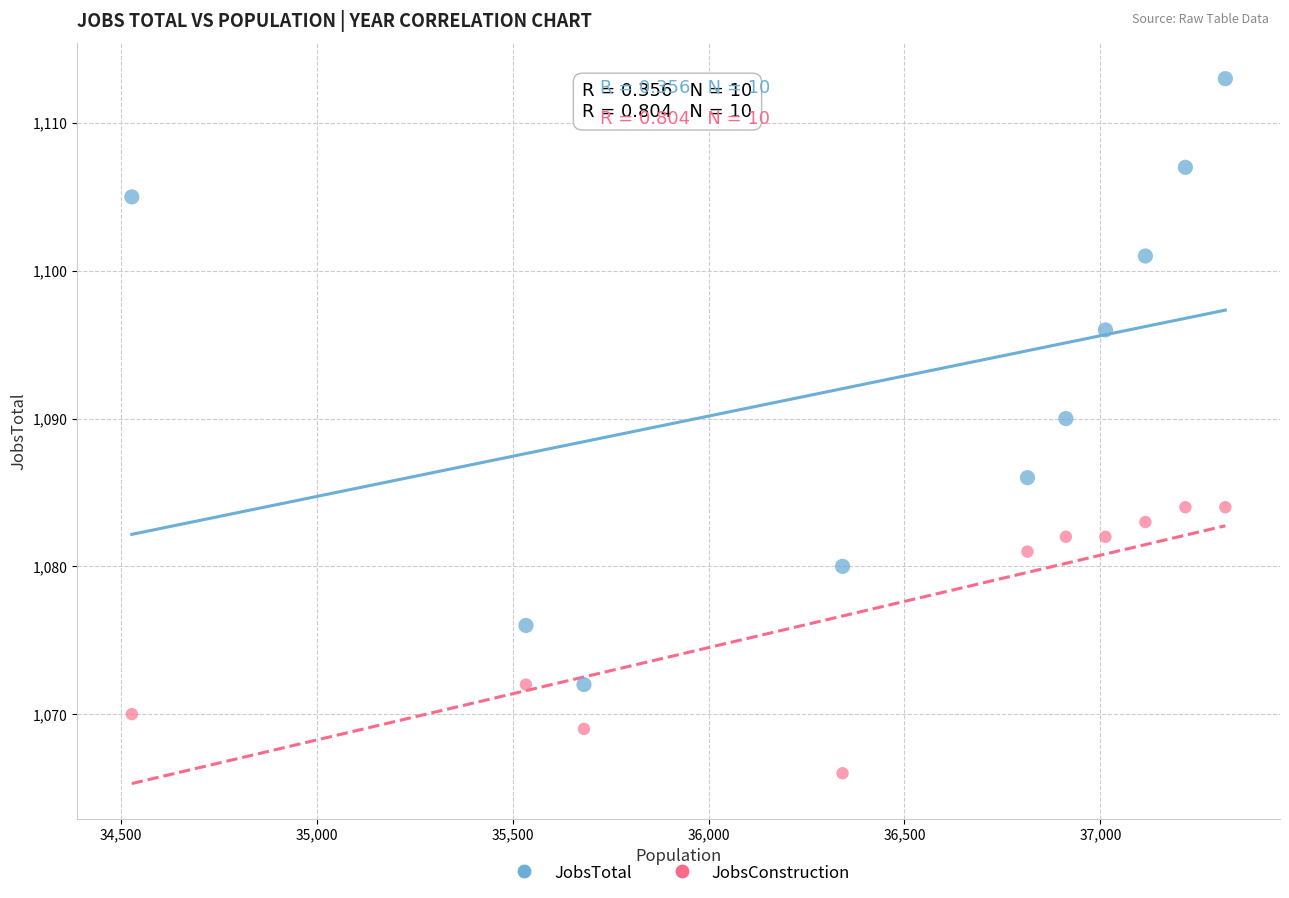

Across all series, what Y value is closest to 1089?

1090